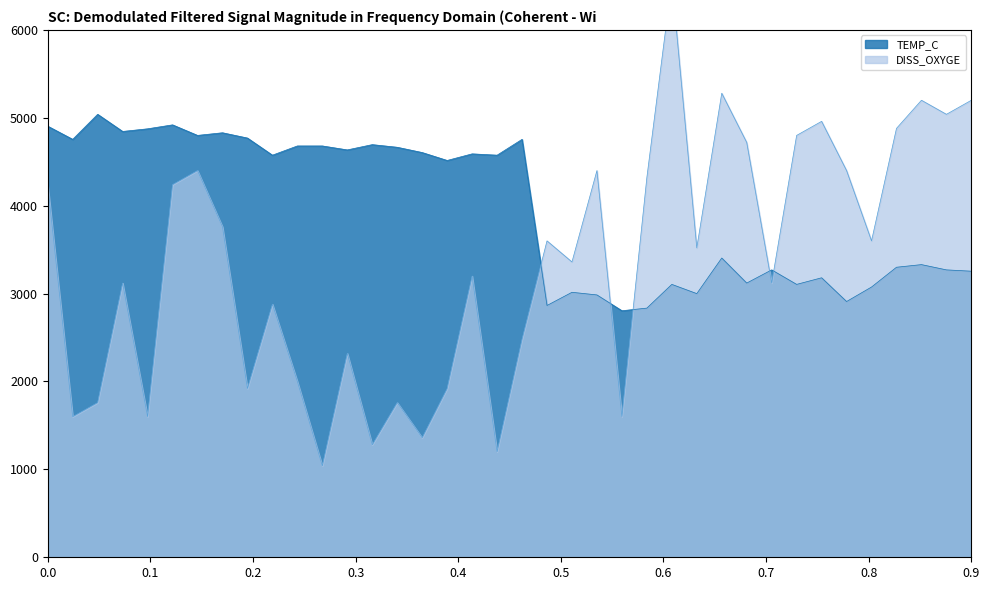

True or false: DISS_OXYGE and TEMP_C intersect in this chart.

True